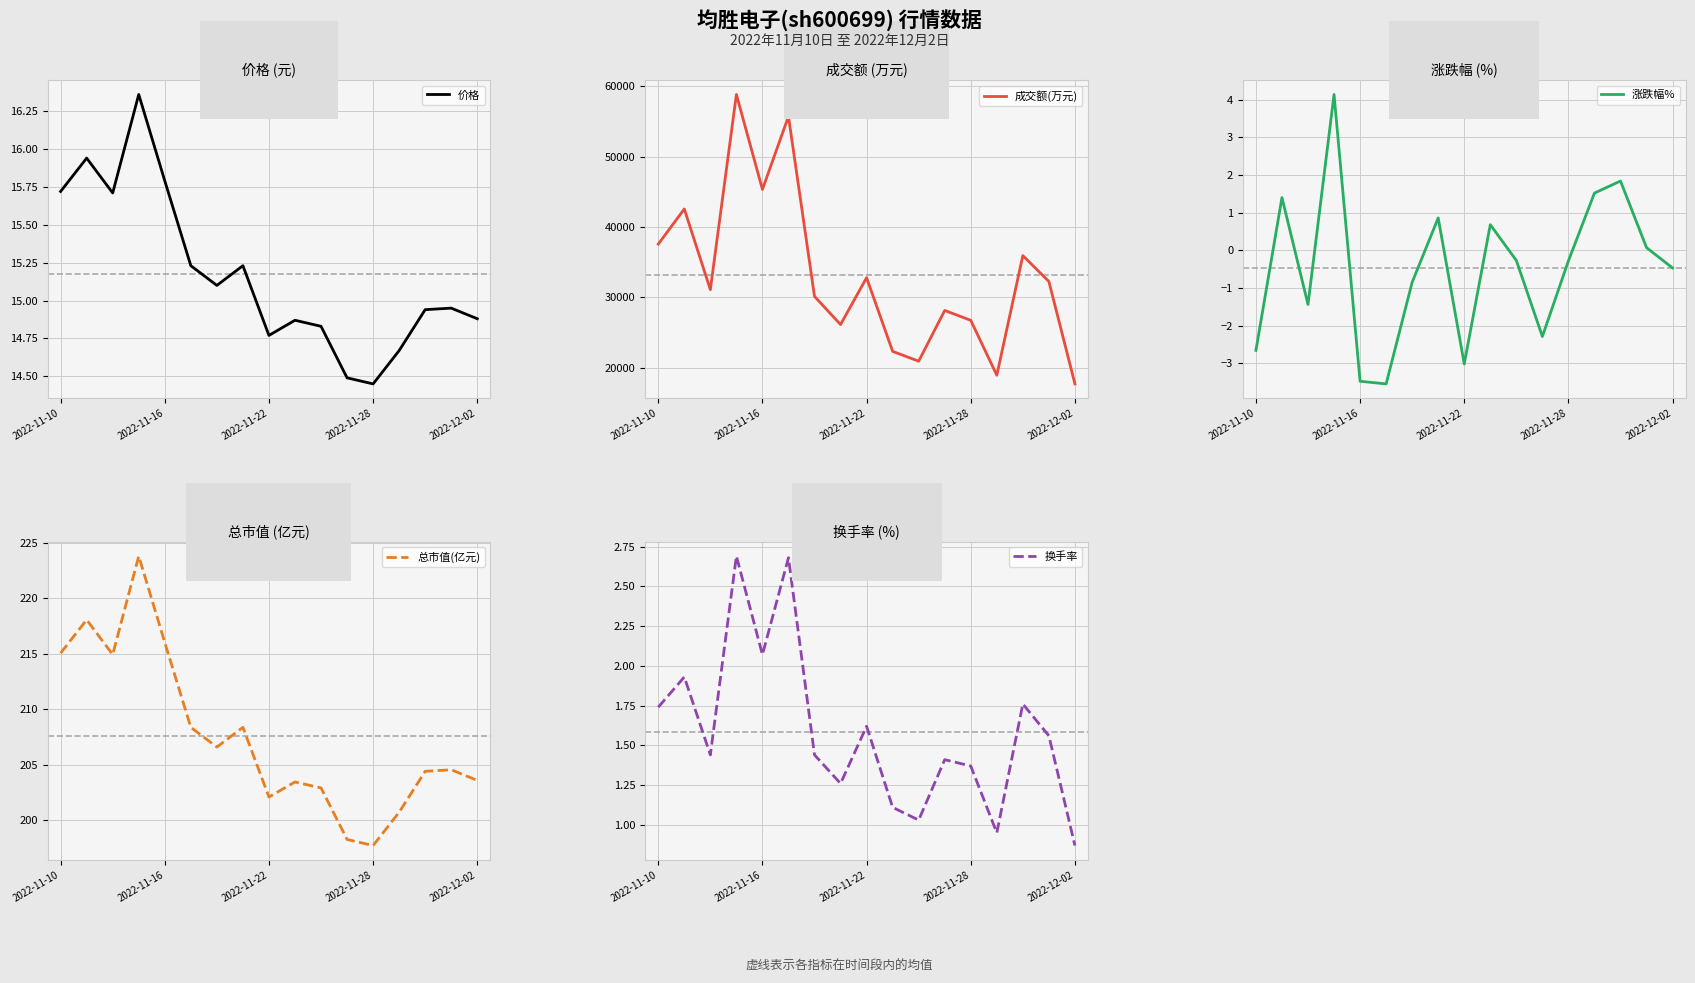

True or false: 换手率 has more than 0 points higher than both neighbors.

True